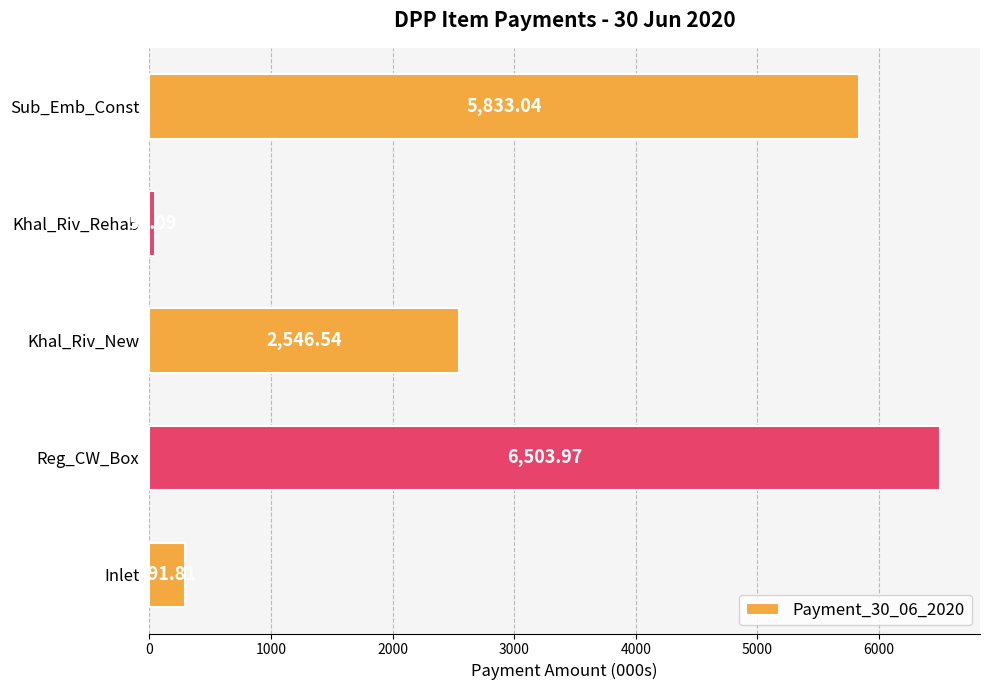

What is the average value?

3045.3